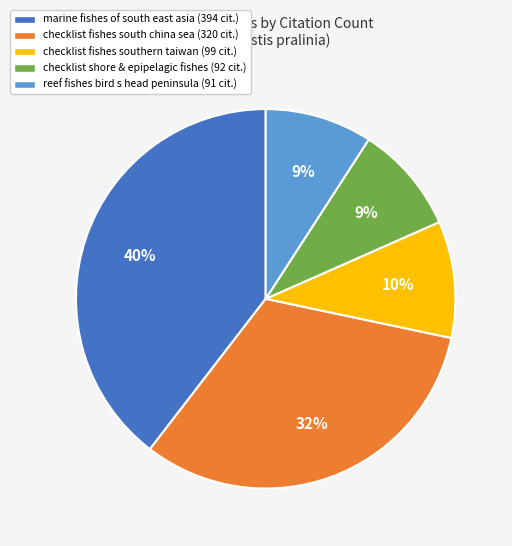

To the nearest percent, what is the average slice percentage?

20%